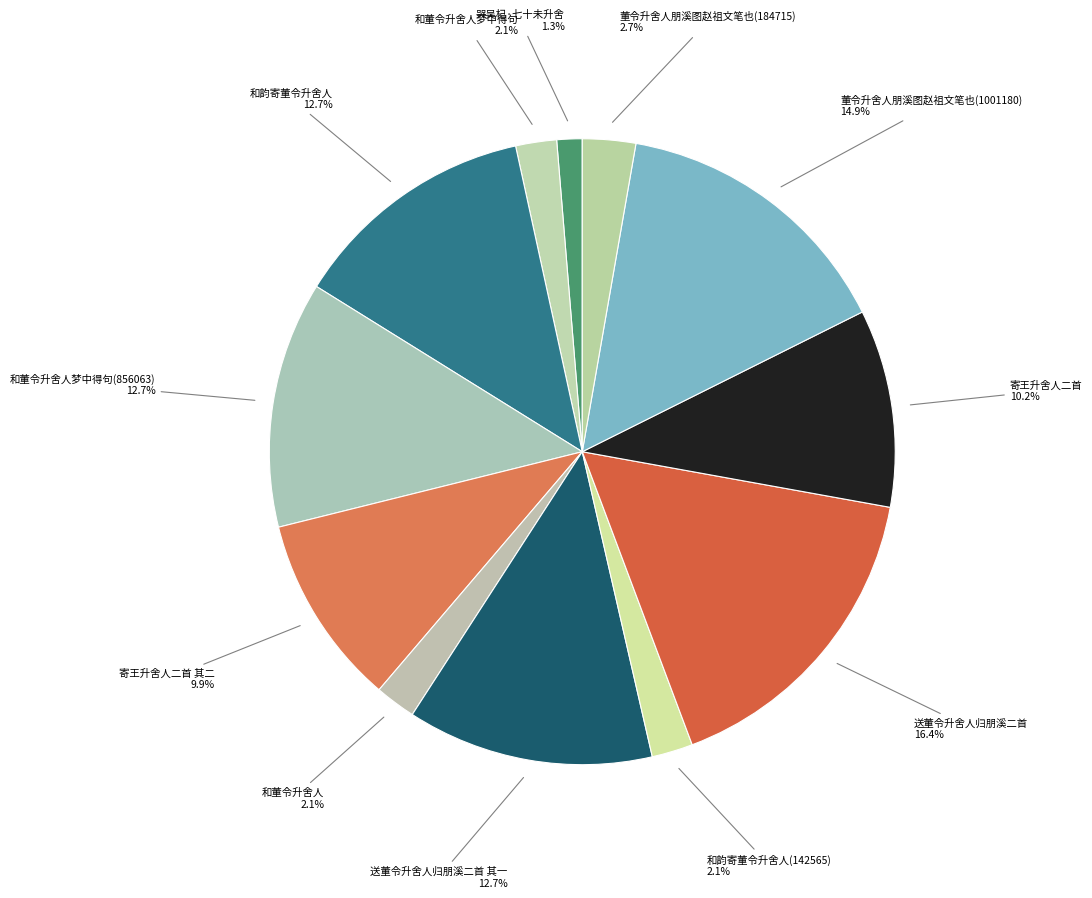

Approximately how many times larger is the value at 哭吴杞·七十未升舍 compared to 和董令升舍人?

0.6